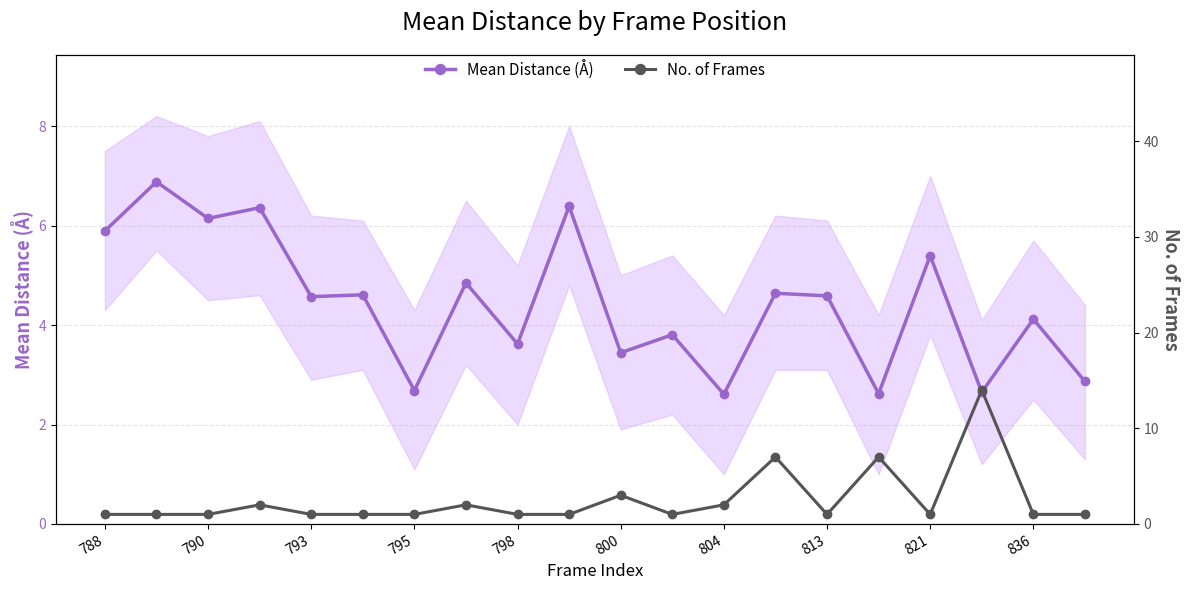

What is the value of the Mean Distance (Å) point at the 15th from the left?

4.6